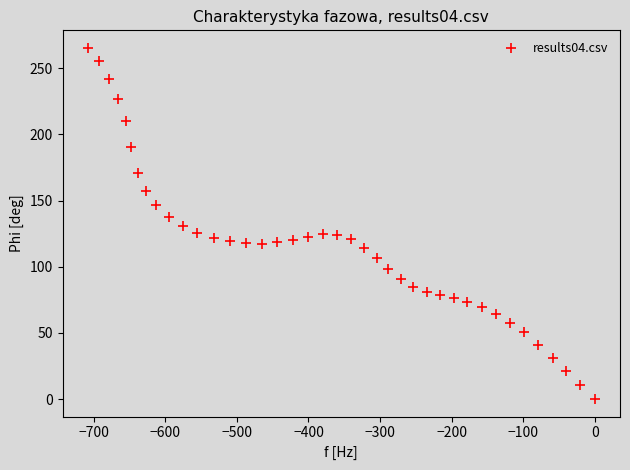

What is the range of Y values (max minus min)?

265.4